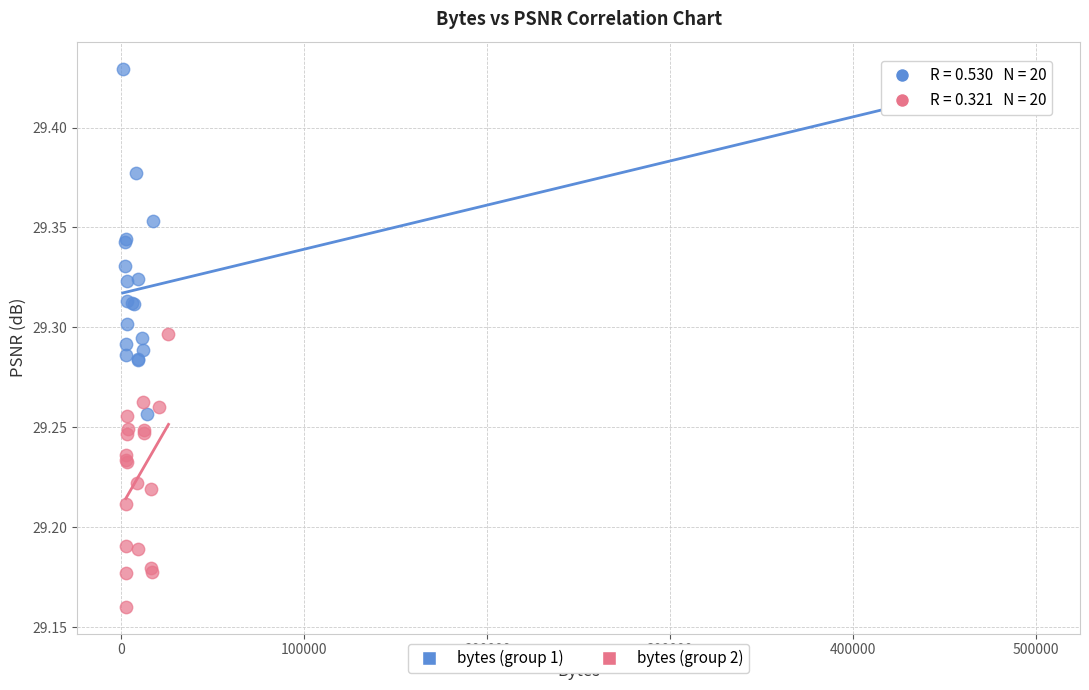

Which series has the largest Y range (max minus min)?

bytes (group 1)